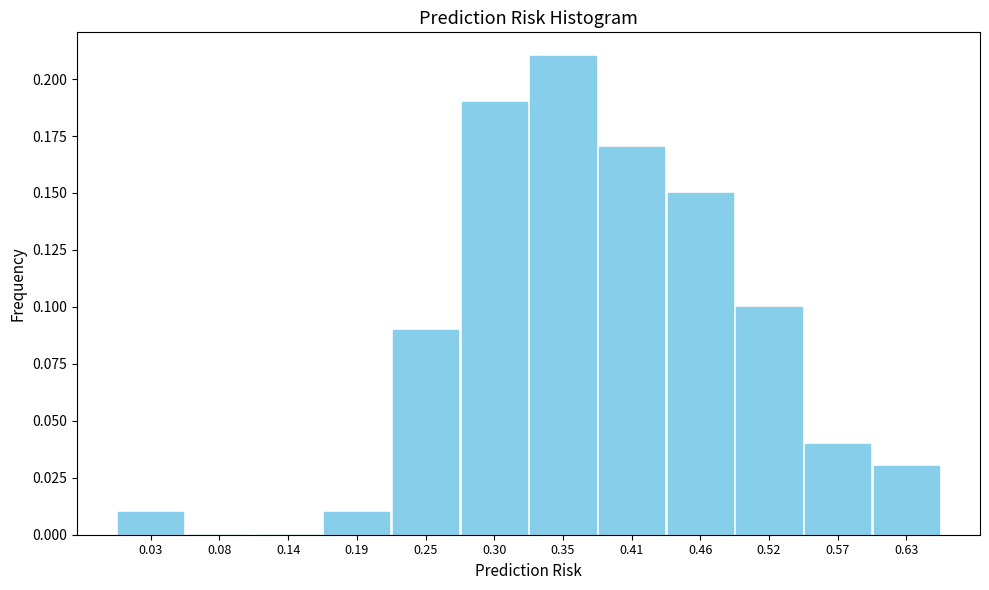

What is the height of the bar covering 0.38 to 0.44 on the x-axis? Neither the bar edges nor the heights are printed on the chart, so give them approximately, as read against the axes.

0.17